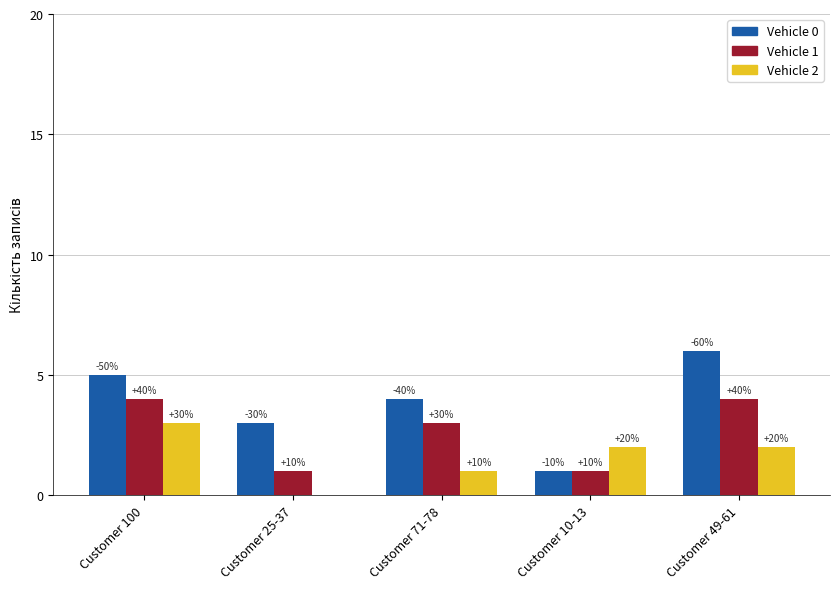

Does the chart contain stacked bars?

No